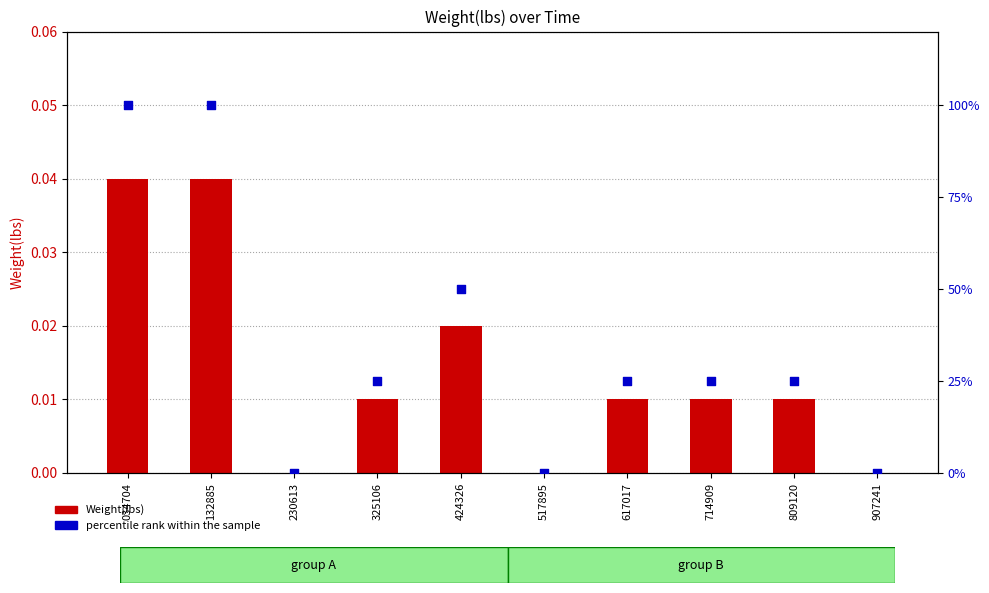

What are all the series names shown in the legend?

Weight(lbs), percentile rank within the sample